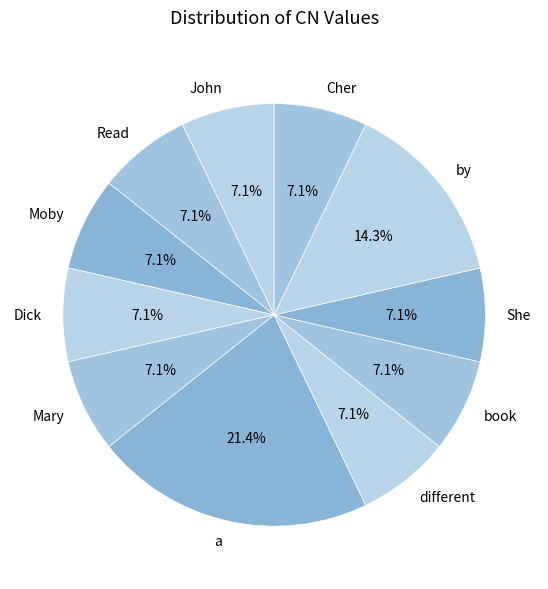

The Read slice represents 7% of the pie. True or false?

True